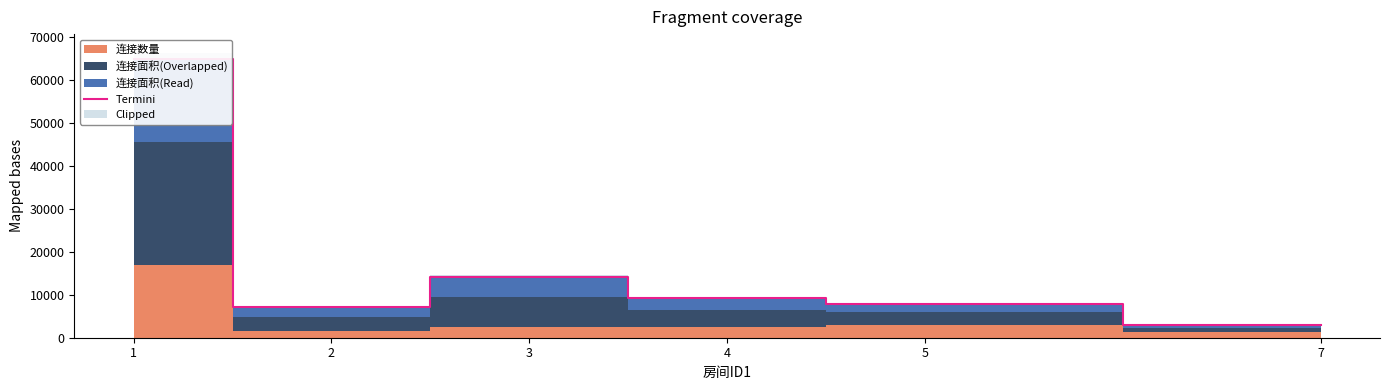

What is the difference between the values at 7 and 1?

61939.7